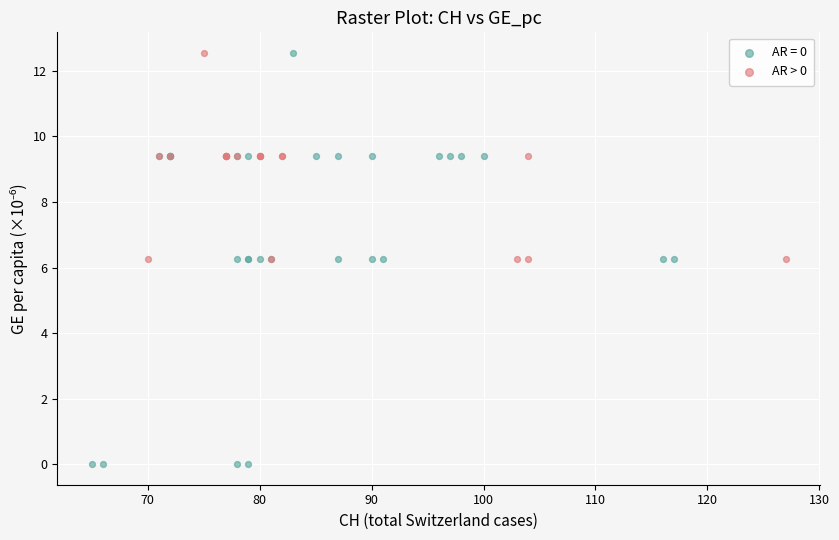

Which series contains the lowest Y value?

AR = 0